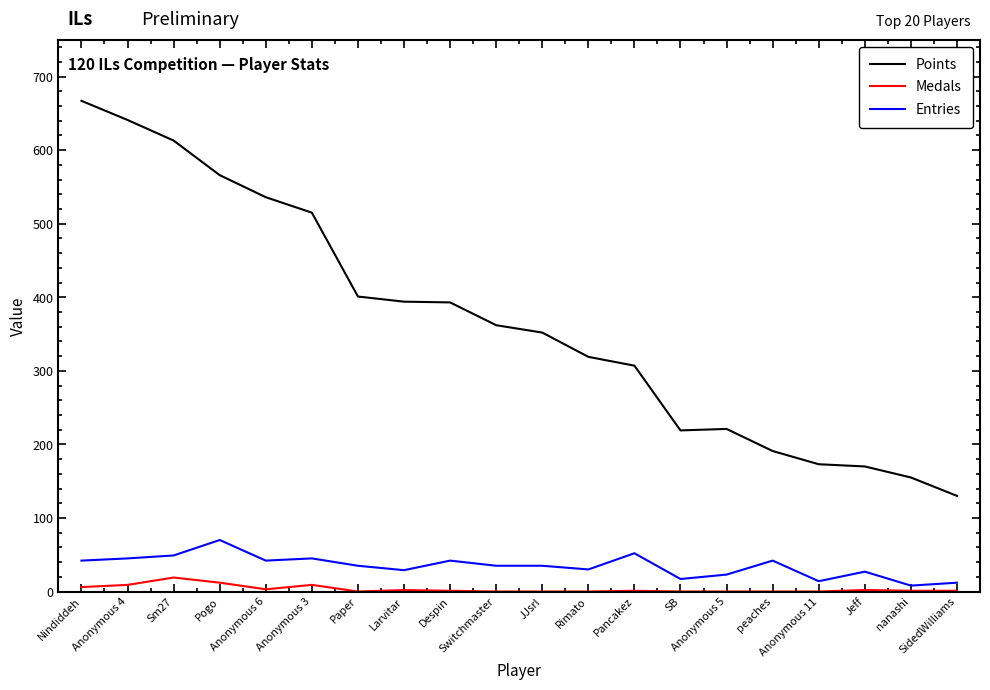

Where does the Entries series first go above 35?

Nindiddeh